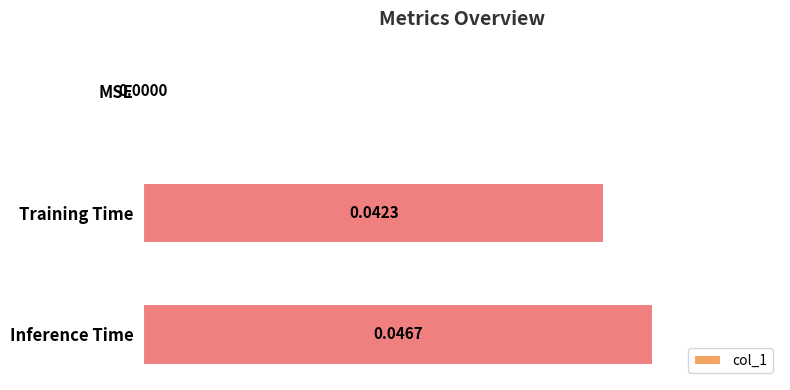

At which label is the value closest to 0?

MSE